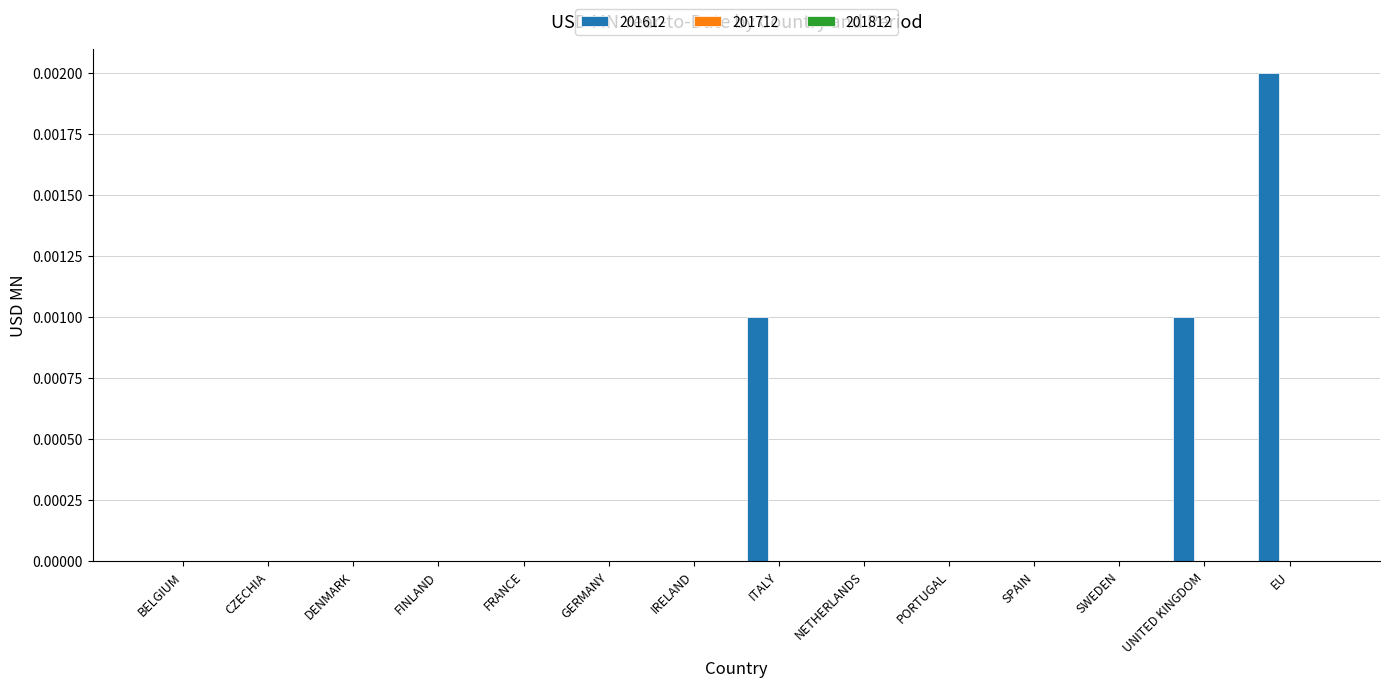

Is it true that the value at NETHERLANDS is 0.0?

True